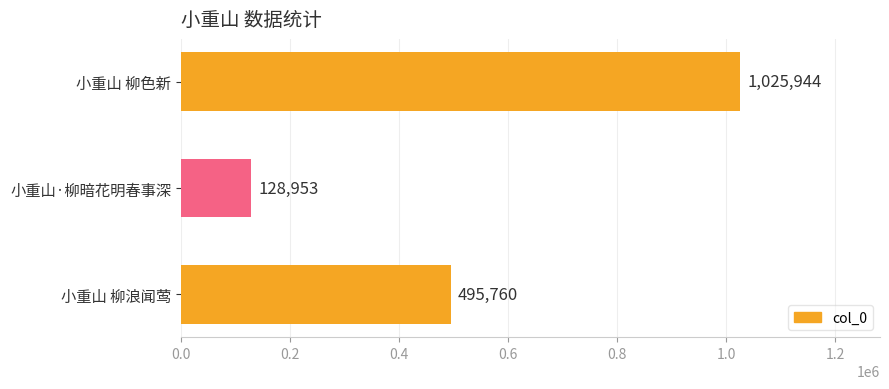

What value does the data have at 小重山 柳浪闻莺, to the nearest 10?

495760